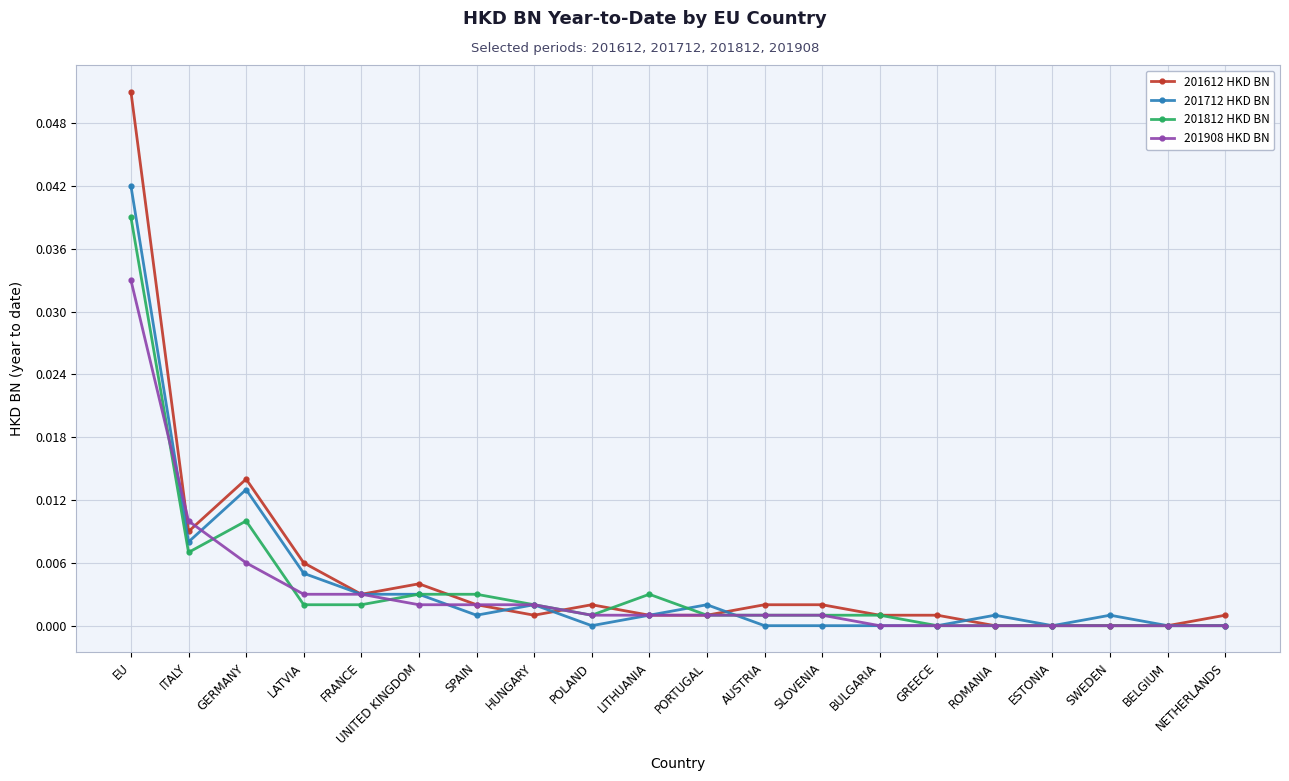

Is this an area chart (filled region under the line)?

No